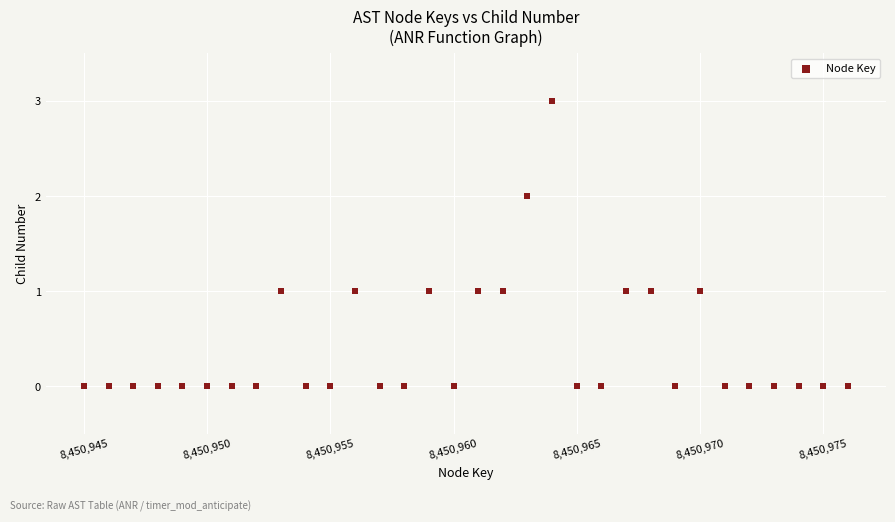

What is the range of Y values (max minus min)?

3